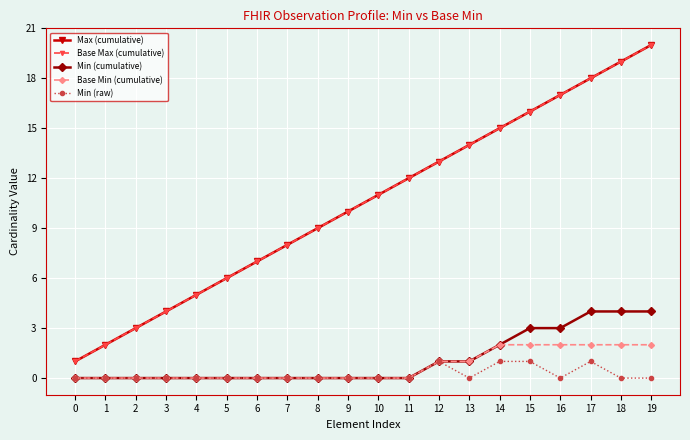

Rank the series at 13 from lowest to highest value.

Min (raw), Min (cumulative), Base Min (cumulative), Max (cumulative), Base Max (cumulative)